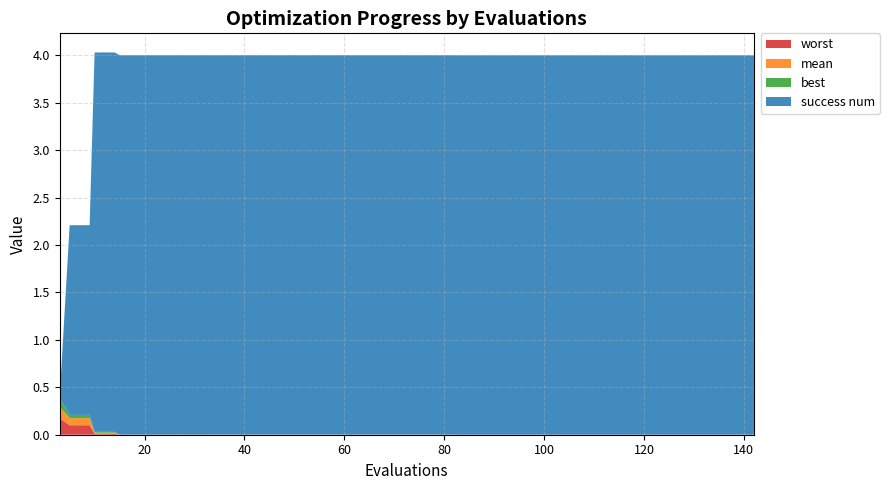

Reading left to right, extract all data points from this chart.

mean: 3=0.1	5=0.1	9=0.1	10=0.0	14=0.0	15=0.0	19=0.0	23=0.0	27=0.0	28=0.0	32=0.0	35=0.0	39=0.0	43=0.0	47=0.0	51=0.0	55=0.0	59=0.0	61=0.0	65=0.0	69=0.0	73=0.0	77=0.0	81=0.0	82=0.0	86=0.0	90=0.0	94=0.0	98=0.0	102=0.0	106=0.0	110=0.0	114=0.0	118=0.0	122=0.0	126=0.0	130=0.0	134=0.0	138=0.0	142=0.0
best: 3=0.1	5=0.0	9=0.0	10=0.0	14=0.0	15=0.0	19=0.0	23=0.0	27=0.0	28=0.0	32=0.0	35=0.0	39=0.0	43=0.0	47=0.0	51=0.0	55=0.0	59=0.0	61=0.0	65=0.0	69=0.0	73=0.0	77=0.0	81=0.0	82=0.0	86=0.0	90=0.0	94=0.0	98=0.0	102=0.0	106=0.0	110=0.0	114=0.0	118=0.0	122=0.0	126=0.0	130=0.0	134=0.0	138=0.0	142=0.0
worst: 3=0.2	5=0.1	9=0.1	10=0.0	14=0.0	15=0.0	19=0.0	23=0.0	27=0.0	28=0.0	32=0.0	35=0.0	39=0.0	43=0.0	47=0.0	51=0.0	55=0.0	59=0.0	61=0.0	65=0.0	69=0.0	73=0.0	77=0.0	81=0.0	82=0.0	86=0.0	90=0.0	94=0.0	98=0.0	102=0.0	106=0.0	110=0.0	114=0.0	118=0.0	122=0.0	126=0.0	130=0.0	134=0.0	138=0.0	142=0.0
success num: 3=0.0	5=2.0	9=2.0	10=4.0	14=4.0	15=4.0	19=4.0	23=4.0	27=4.0	28=4.0	32=4.0	35=4.0	39=4.0	43=4.0	47=4.0	51=4.0	55=4.0	59=4.0	61=4.0	65=4.0	69=4.0	73=4.0	77=4.0	81=4.0	82=4.0	86=4.0	90=4.0	94=4.0	98=4.0	102=4.0	106=4.0	110=4.0	114=4.0	118=4.0	122=4.0	126=4.0	130=4.0	134=4.0	138=4.0	142=4.0